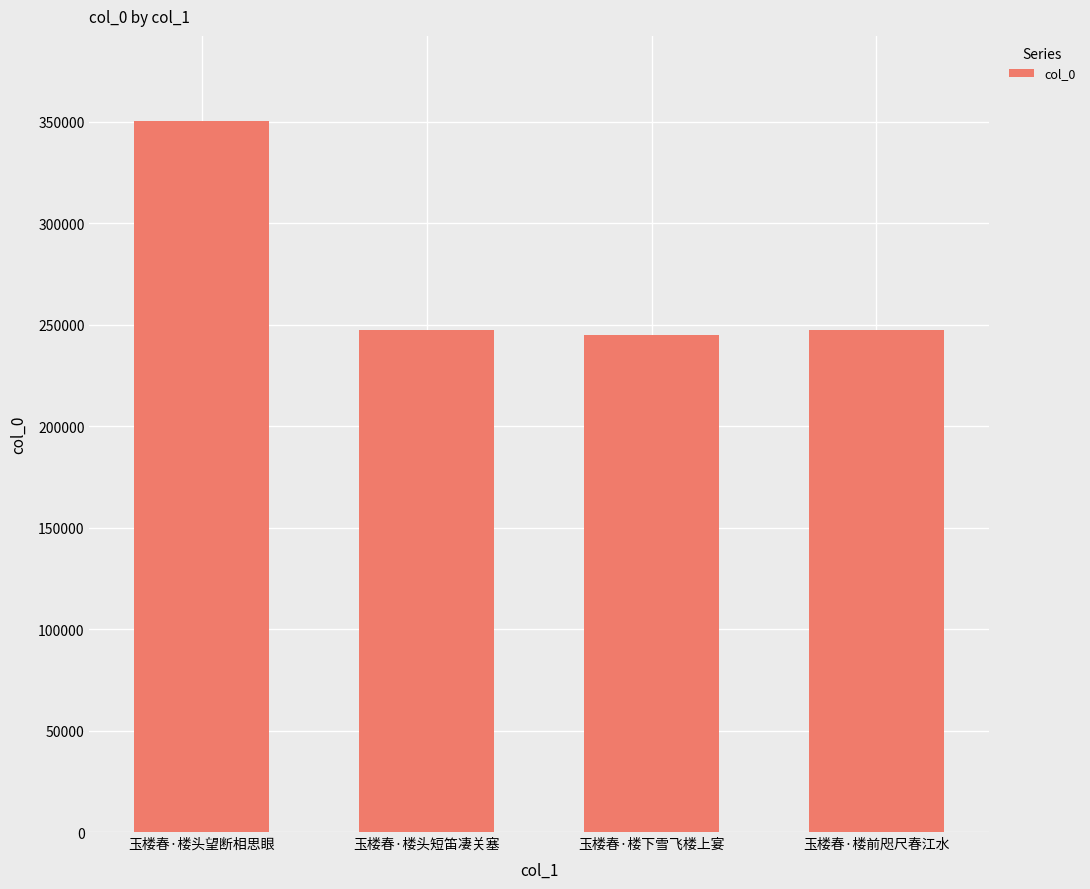

How many data points does each series have?

4